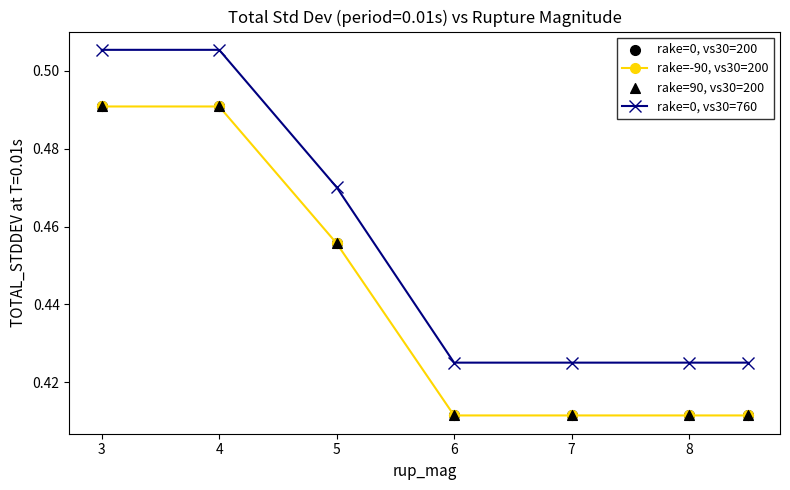

List the series in order of their peak value, lowest first.

rake=-90, vs30=200, rake=0, vs30=760